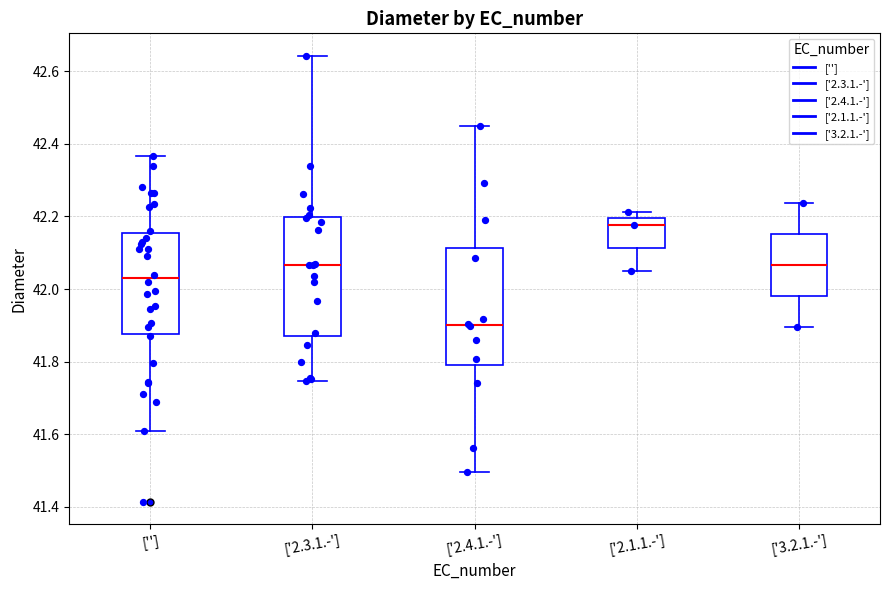

Reading left to right, transcribe this box plot: for each box, give where its median line is, the range the box spans, and where its two whiskers end, as read against the y-axis. The values are not printed on the chart, so give them approximately, as read against the axis.

['']: median 42.02, box 41.88 to 42.16, whiskers 41.60 to 42.36
['2.3.1.-']: median 42.06, box 41.88 to 42.20, whiskers 41.74 to 42.64
['2.4.1.-']: median 41.90, box 41.80 to 42.12, whiskers 41.50 to 42.44
['2.1.1.-']: median 42.18, box 42.12 to 42.20, whiskers 42.04 to 42.22
['3.2.1.-']: median 42.06, box 41.98 to 42.16, whiskers 41.90 to 42.24